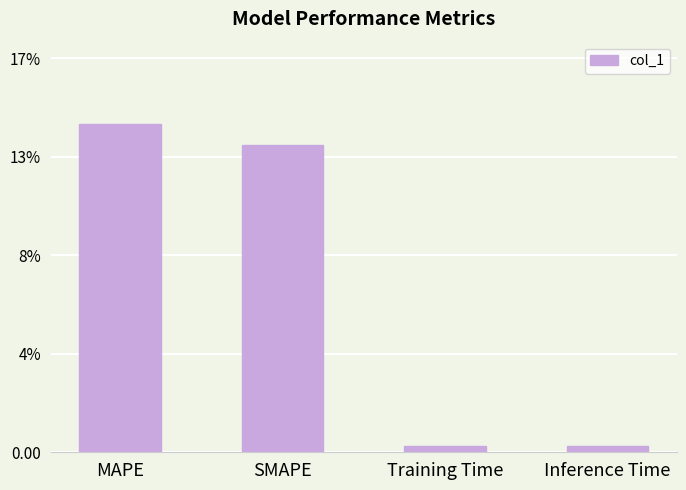

Which has a higher value, SMAPE or Inference Time?

SMAPE